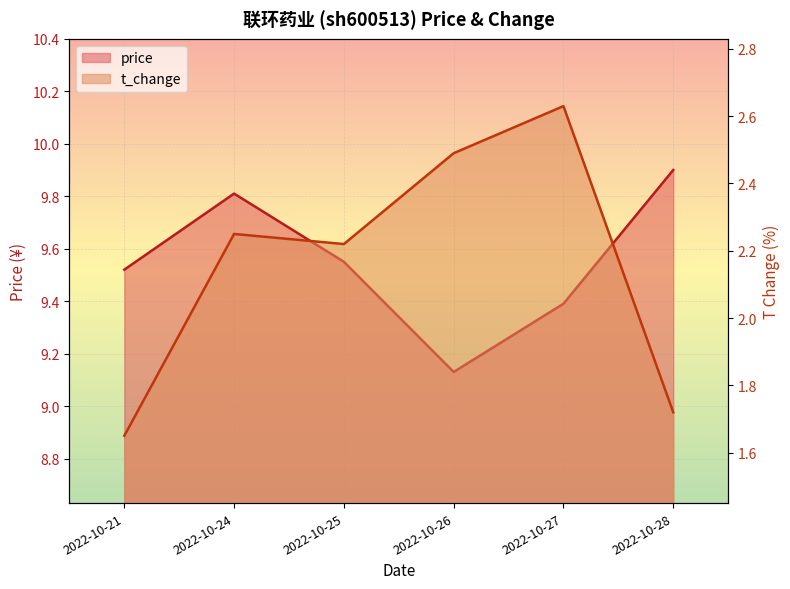

Which category has the highest value across all series?

2022-10-28